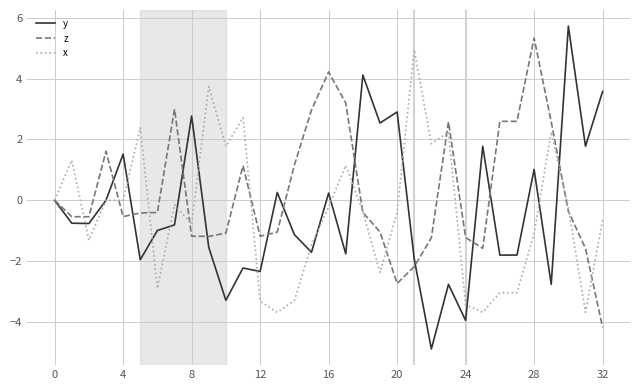

What is the minimum value shown in the chart?

-4.9